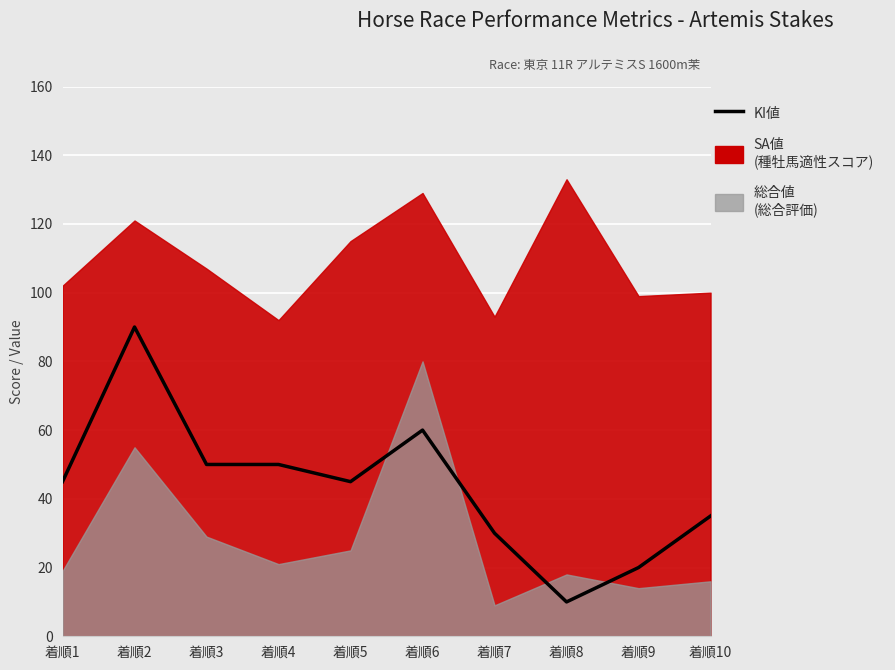

What is the value of the 6th point from the left?

60